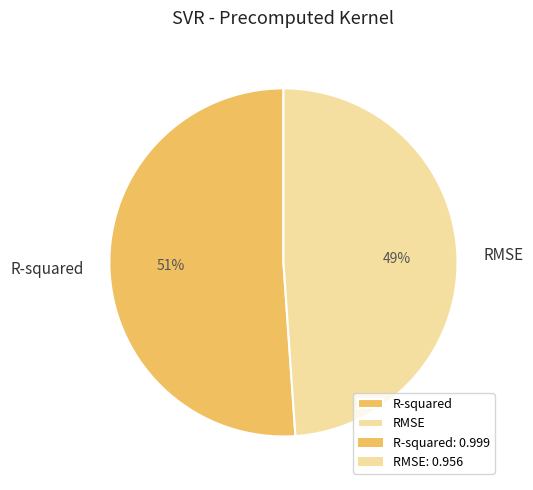

Is the sum of R-squared and RMSE greater than half?

Yes